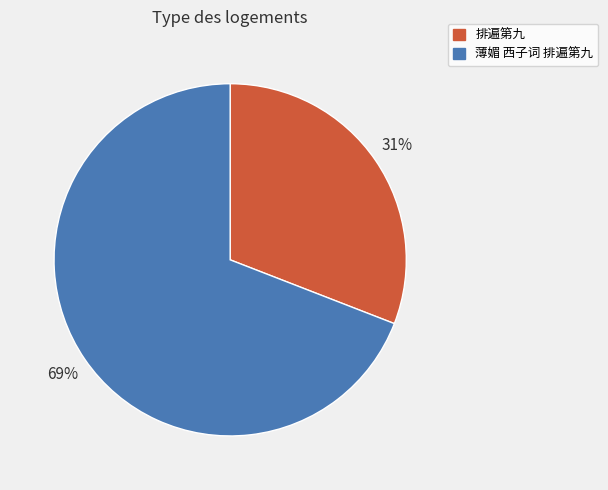

Which slice is the smallest?

排遍第九